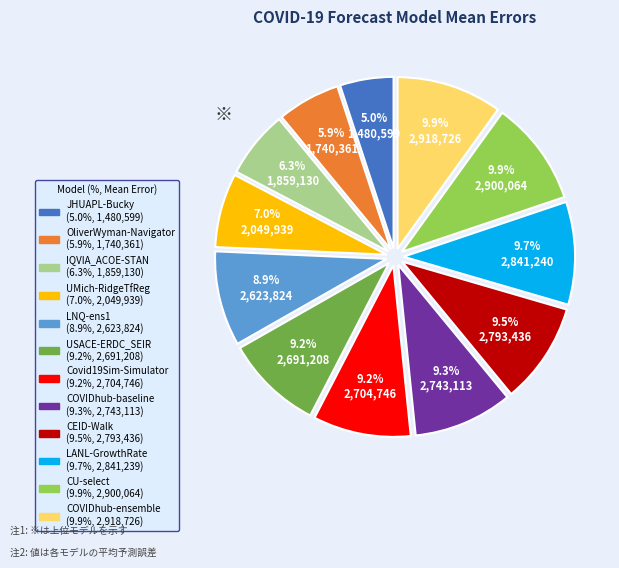

Does OliverWyman-Navigator represent more than half of the total?

No